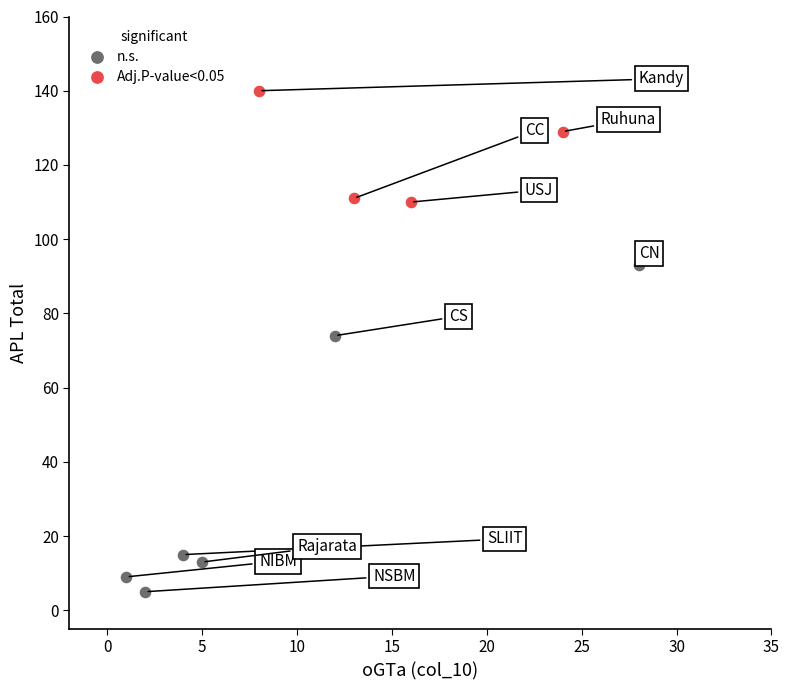

Which series contains the lowest Y value?

n.s.